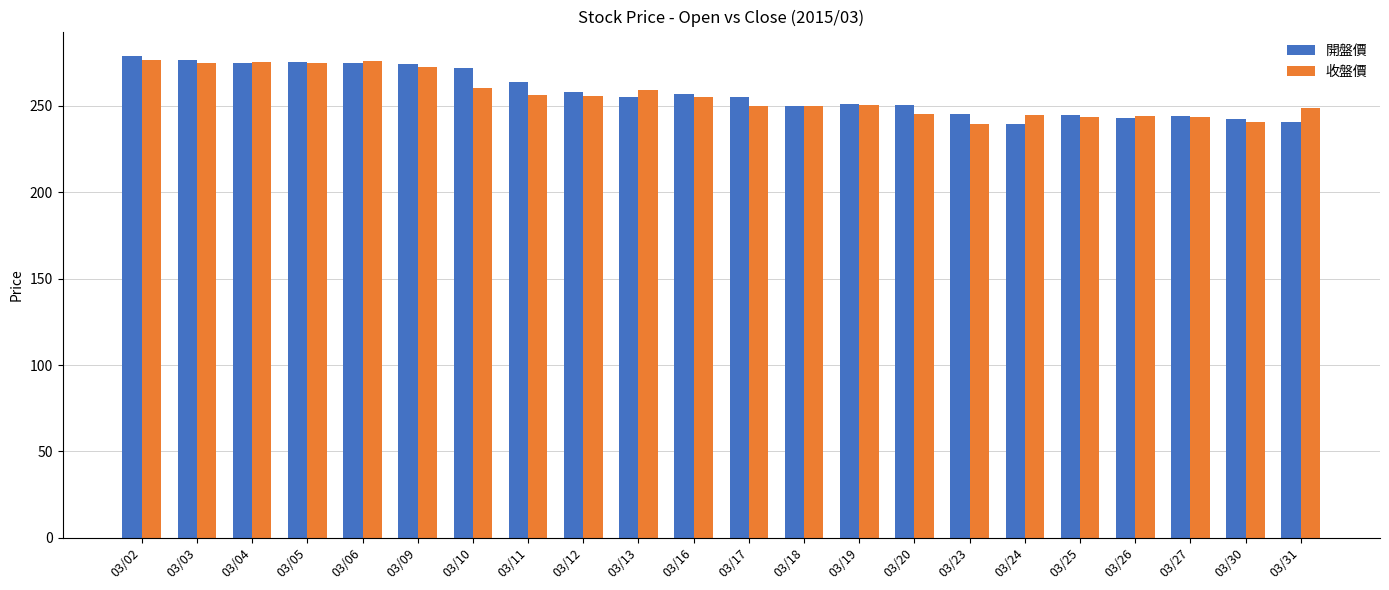

Where does the 開盤價 series first go above 255?

03/02